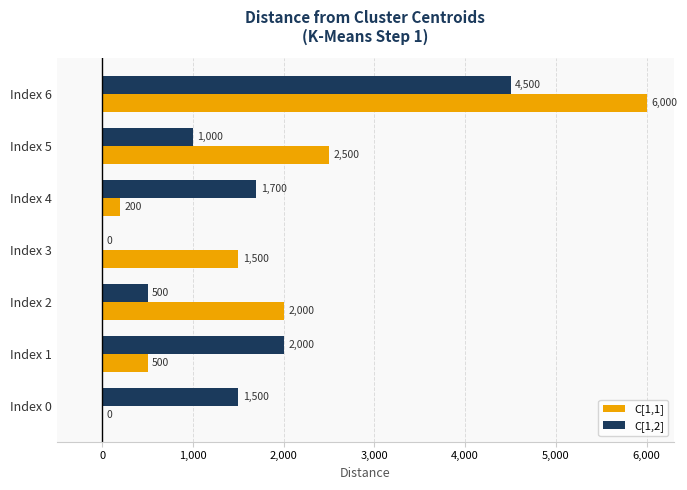

Where is C[1,2] nearest to the value 2250?

Index 1